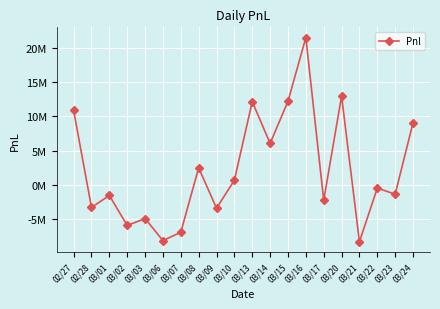

What position from the left is 03/16?

14